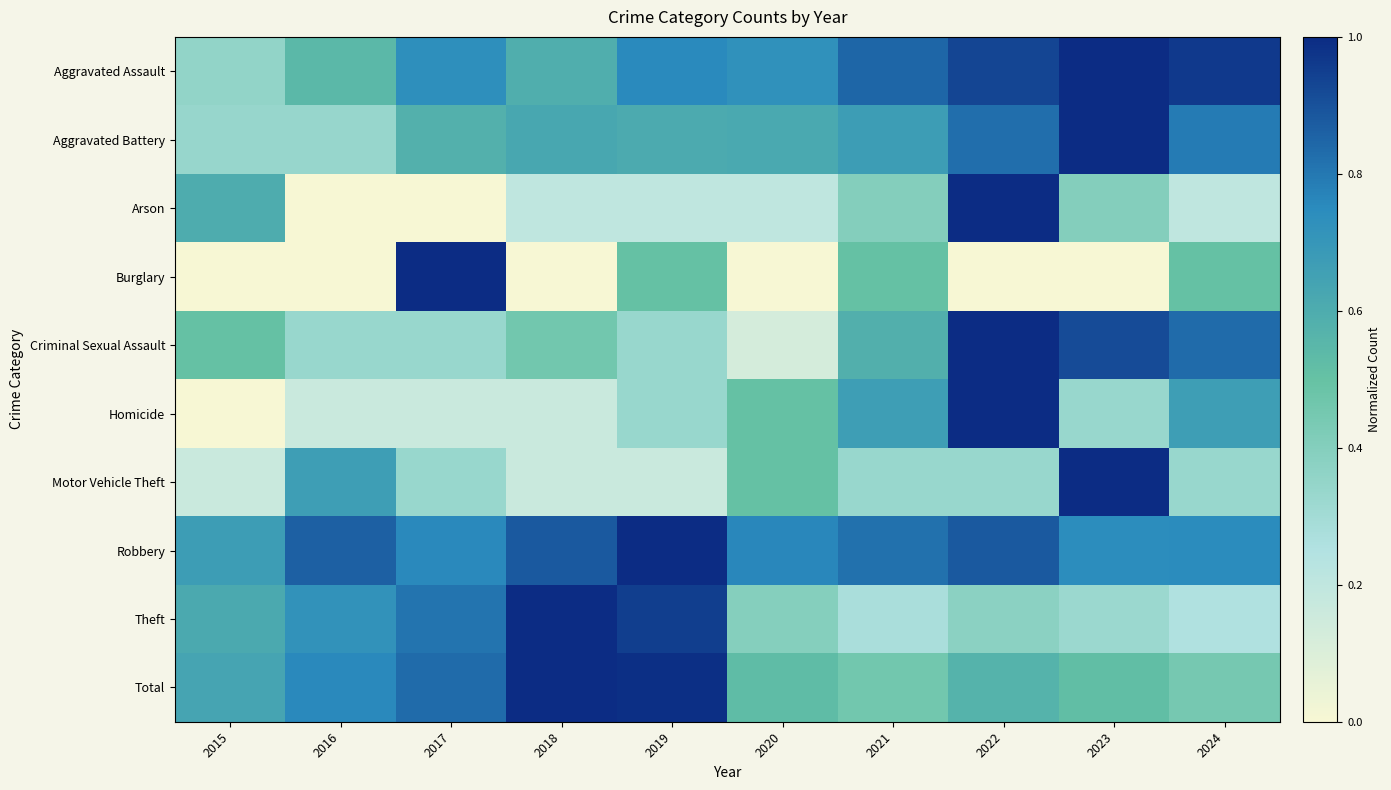

The value of Aggravated Assault at 2016 is 0.4. True or false?

False